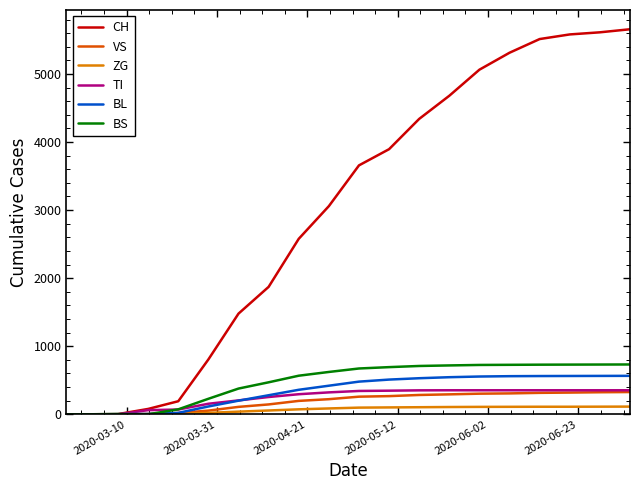

What is the sum of all BS values?

9510